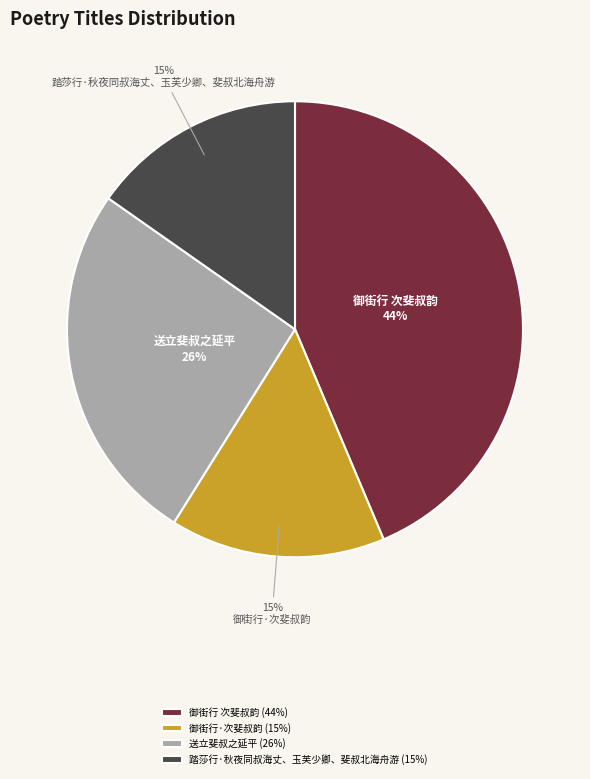

To the nearest percent, what is the average slice percentage?

25%